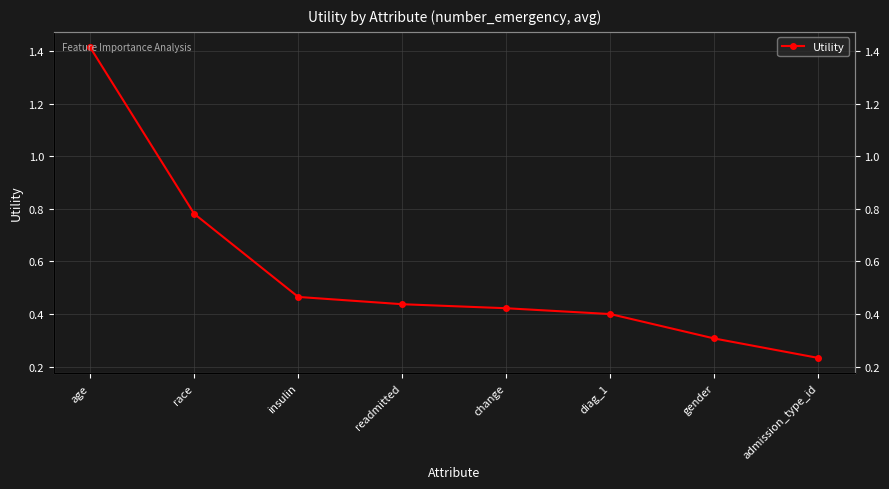

Is it true that the value at age is 0.7?

False